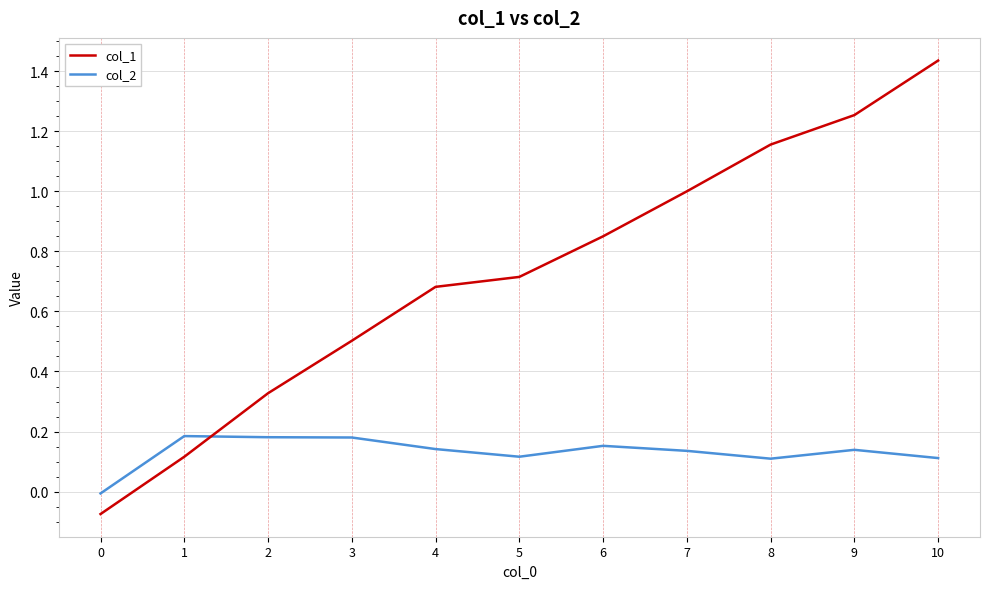

Is the value of col_2 at 0 greater than the value of col_1 at 8?

No